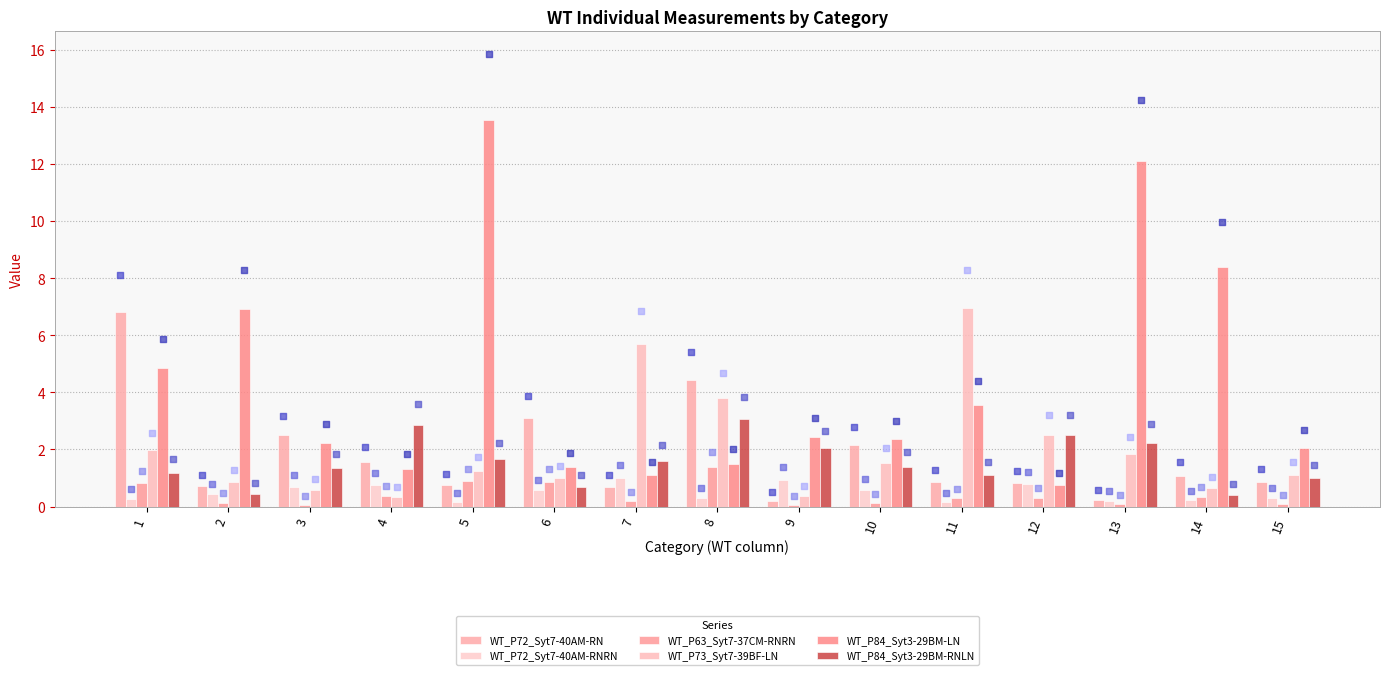

At which category is the sum across all series the highest?

5